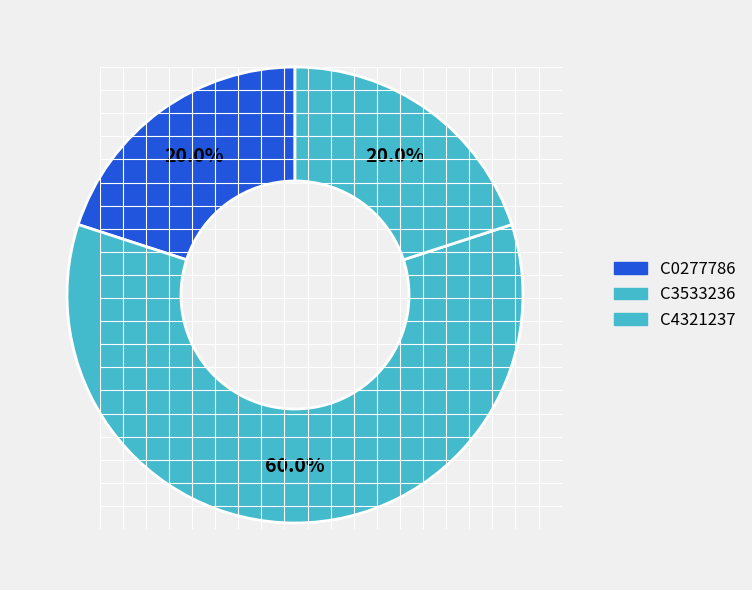

Count the number of slices in the pie.

3